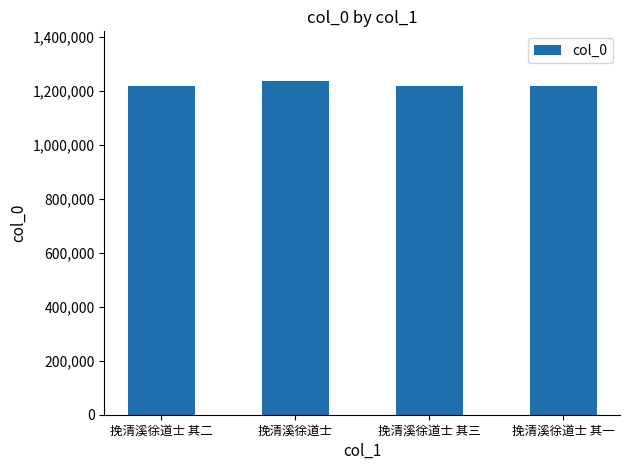

Is it true that the value at 挽清溪徐道士 其三 is 1217565?

True